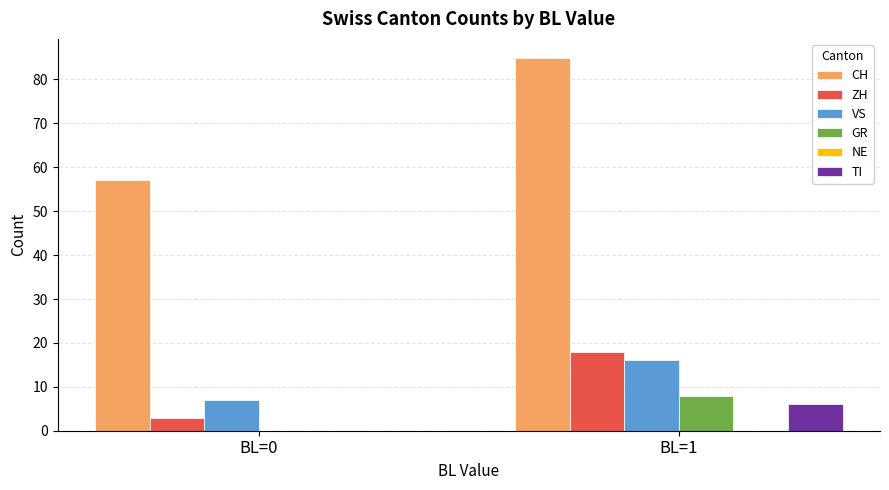

What is the sum of all ZH values?

21